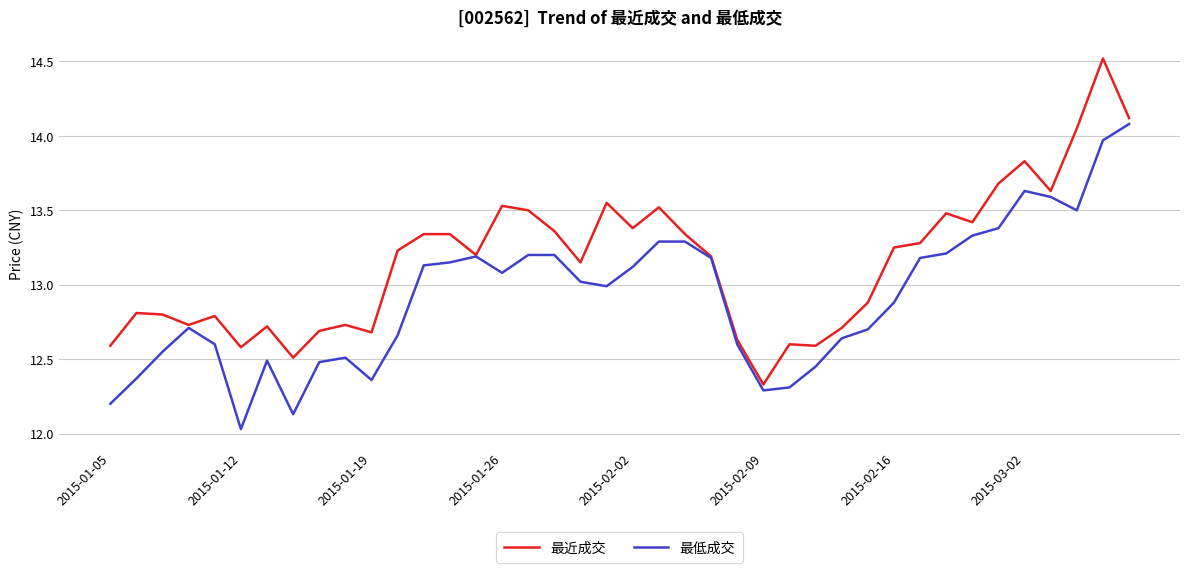

Which series has the largest range (max minus min)?

最近成交